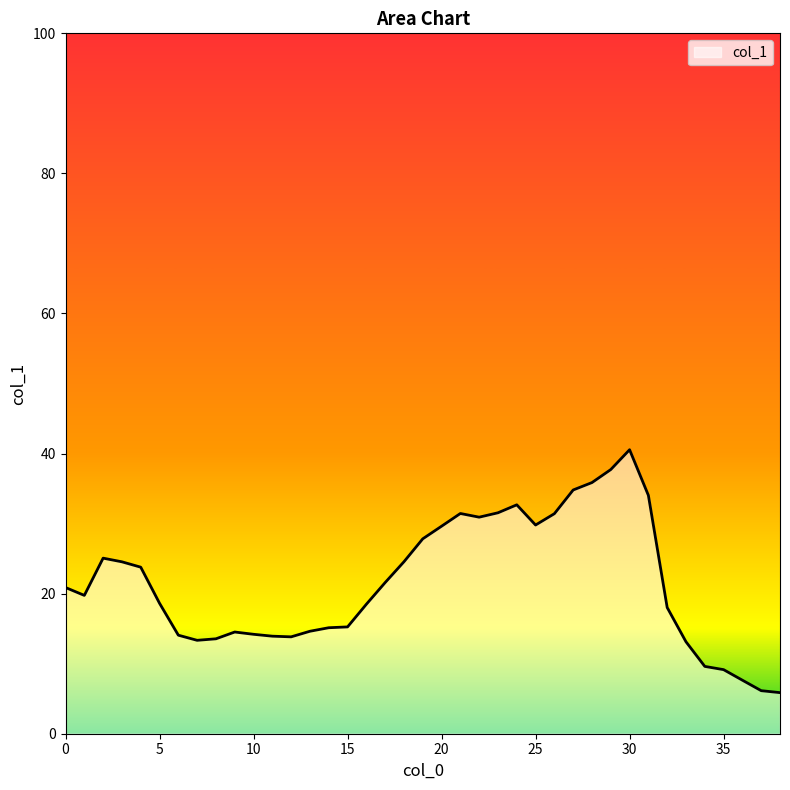

What is the difference between the maximum and minimum values?

34.7